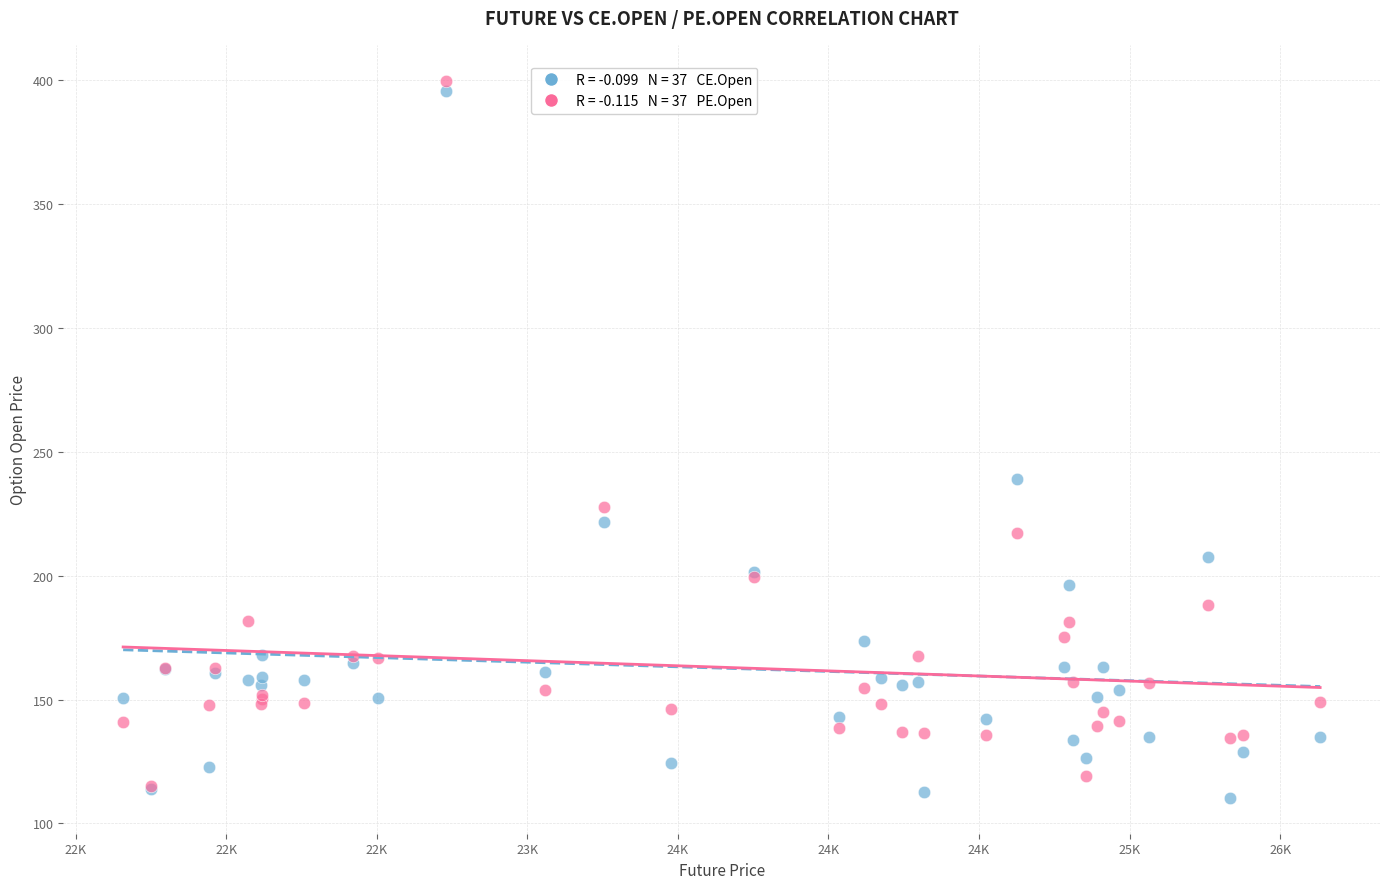

Across all series, what Y value is closest to 255?

239.1